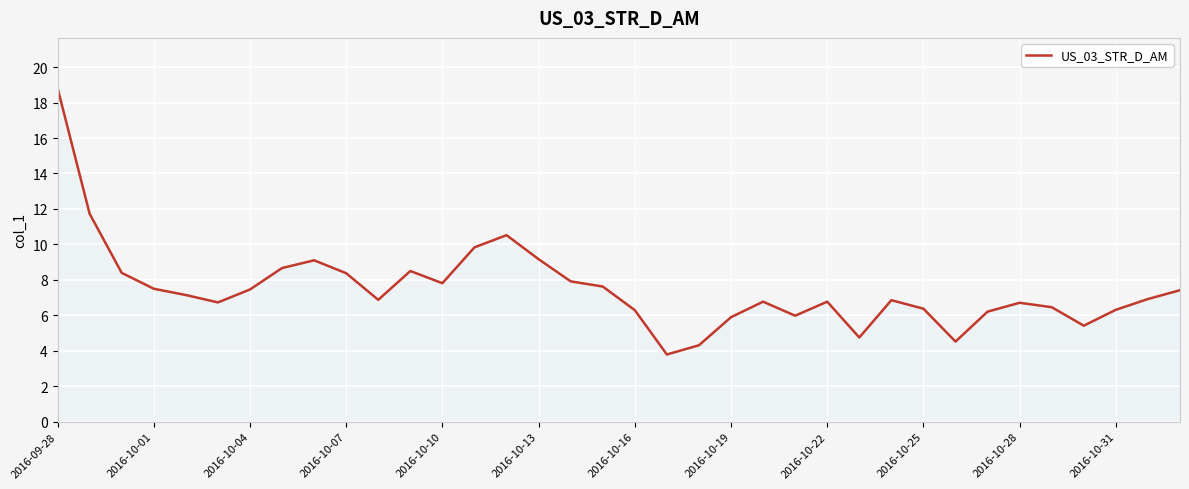

What is the maximum value shown in the chart?

18.8